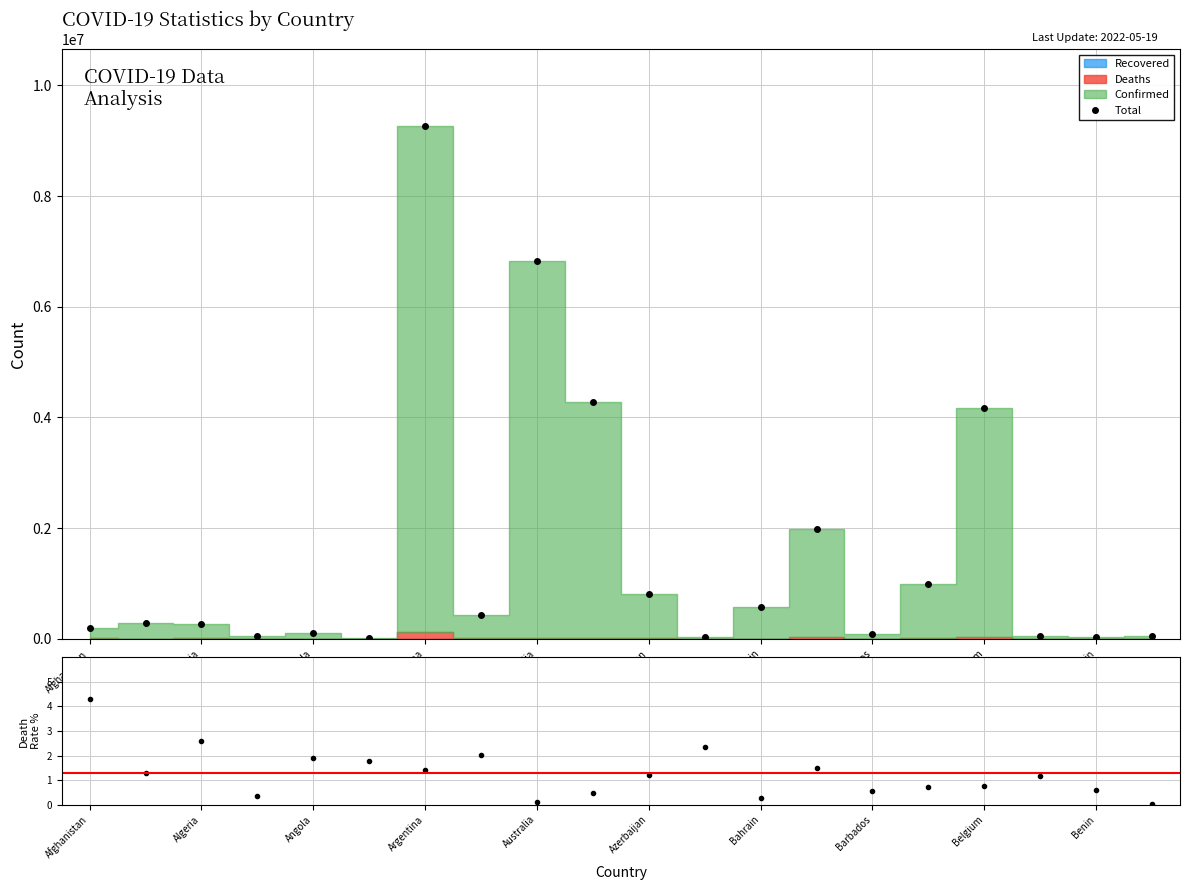

What is the difference between the maximum and second lowest values in the Total series?

9236969